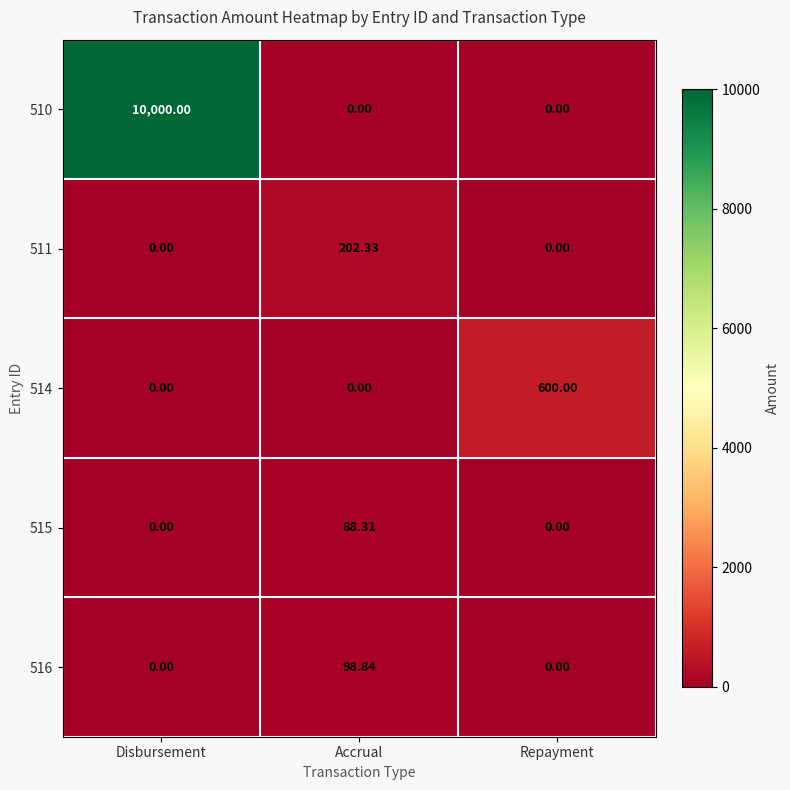

How many series are shown in this chart?

5